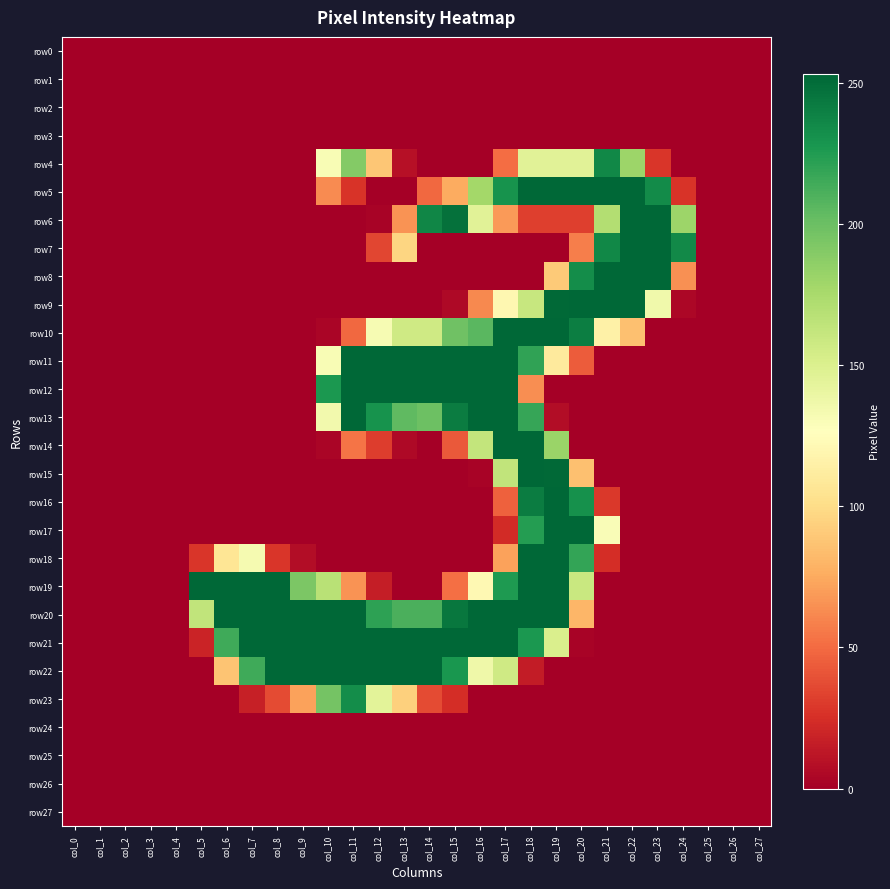

At which category is the sum across all series the highest?

col_18